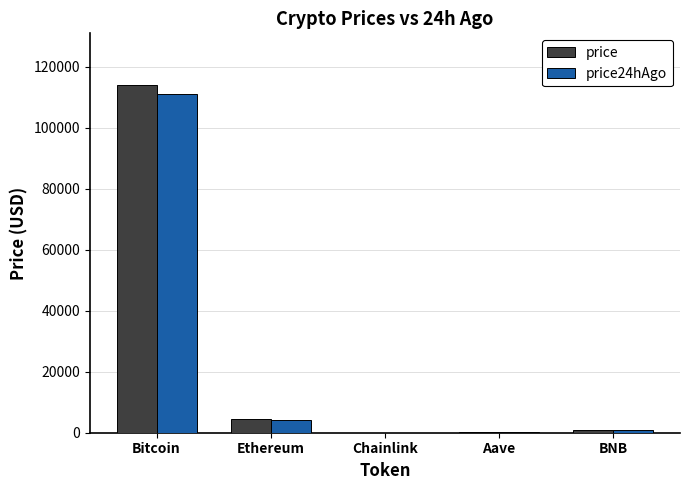

What is the maximum value for price?

113887.0